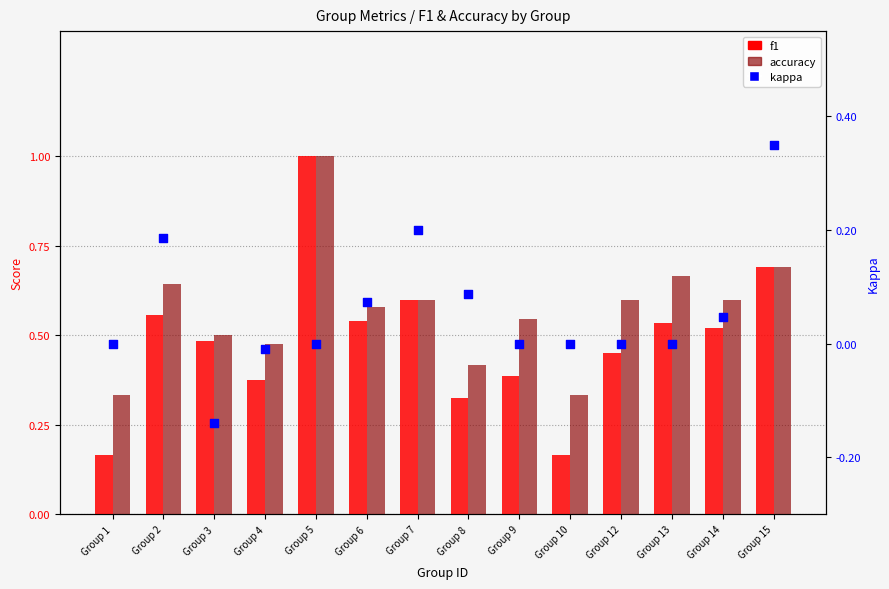

Which series has the widest spread of Y values?

f1